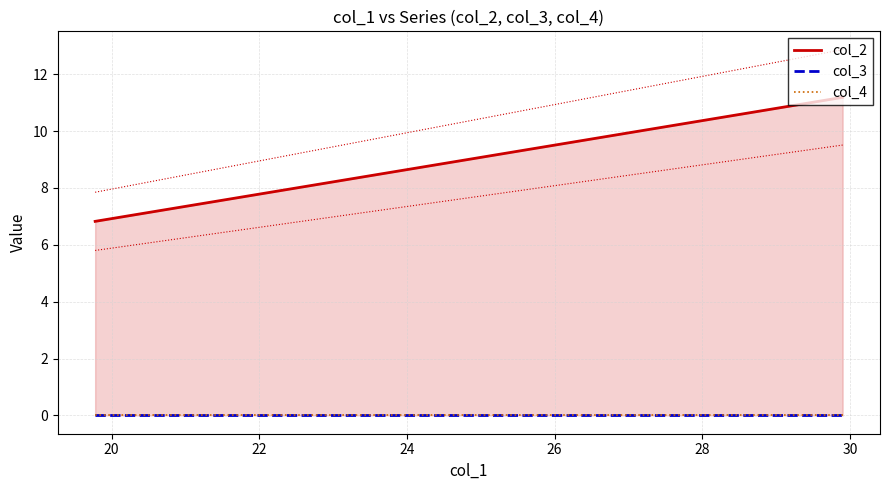

Which series has the largest total across all categories?

col_2